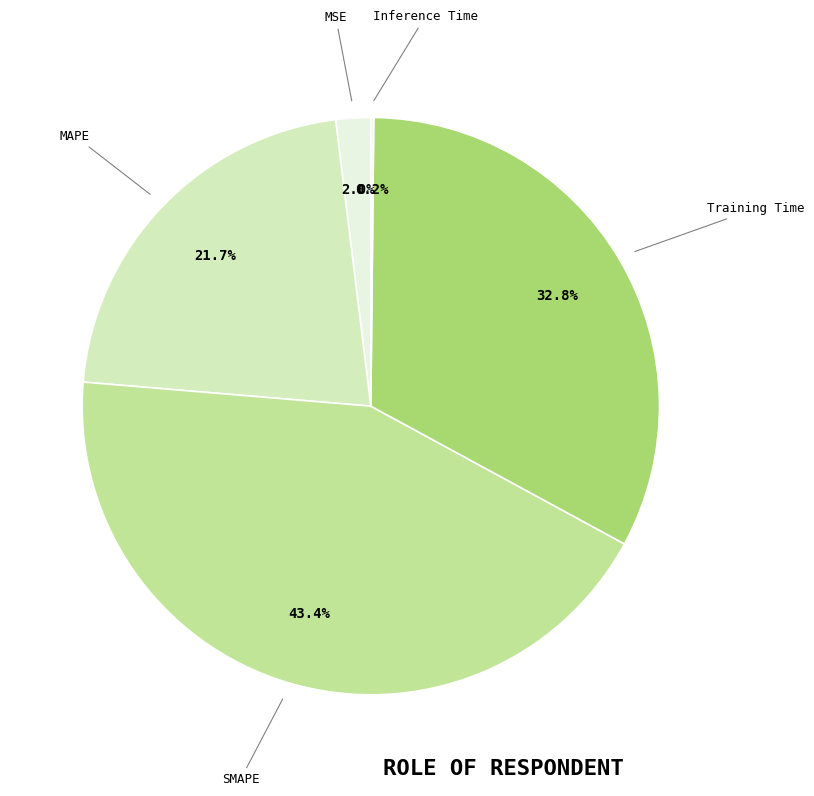

Which slice is the largest?

SMAPE